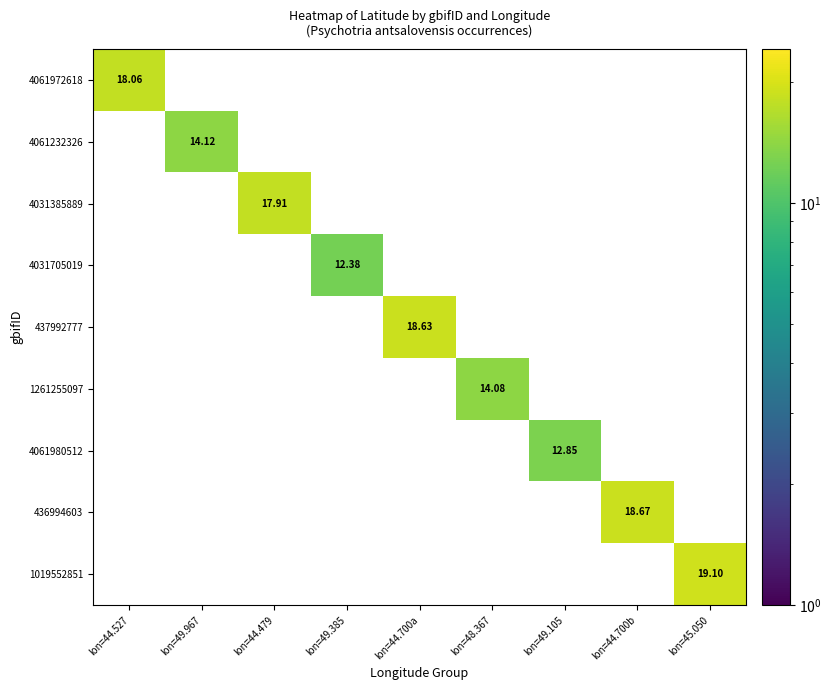

How many categories are shown in the chart?

9